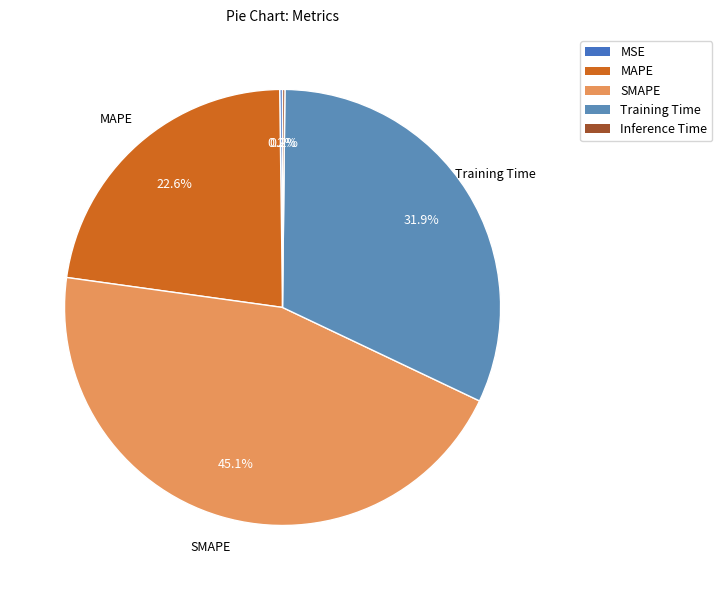

Does Inference Time account for over 50% of the chart?

No